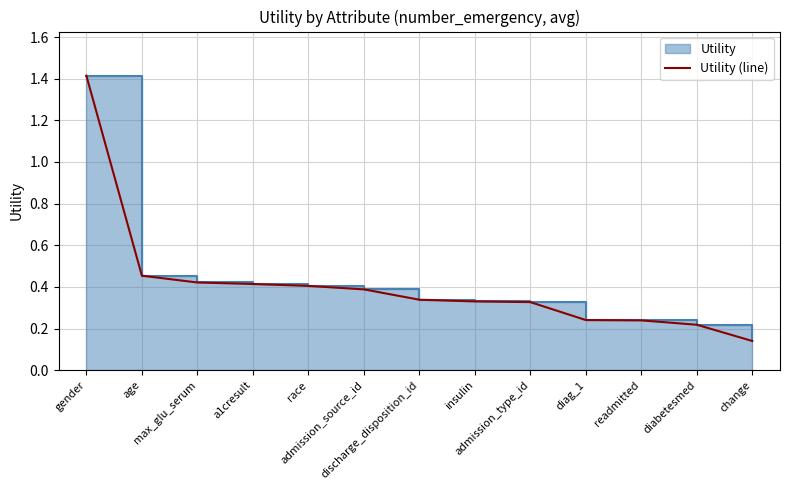

What is the difference between the maximum and second lowest values?

1.2